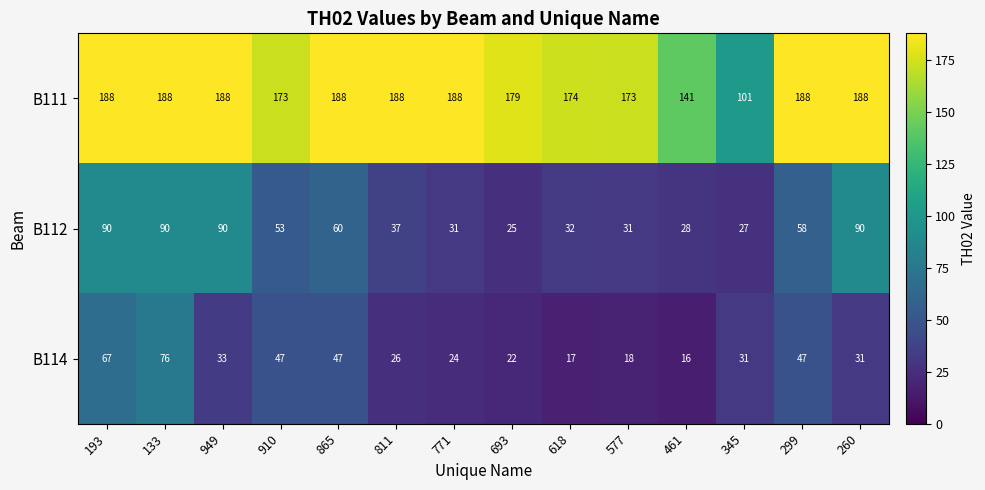

Which category has the highest value in the B114 series?

133